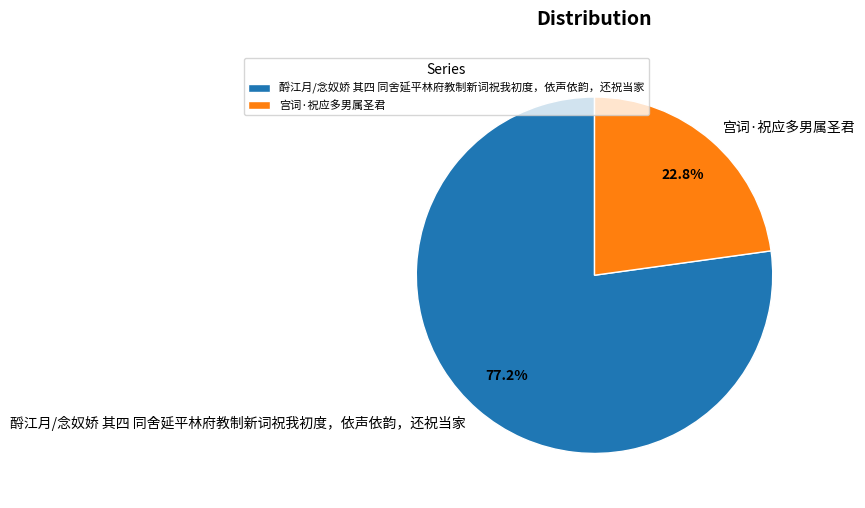

Which slice represents more than half of the pie?

酹江月/念奴娇 其四 同舍延平林府教制新词祝我初度，依声依韵，还祝当家